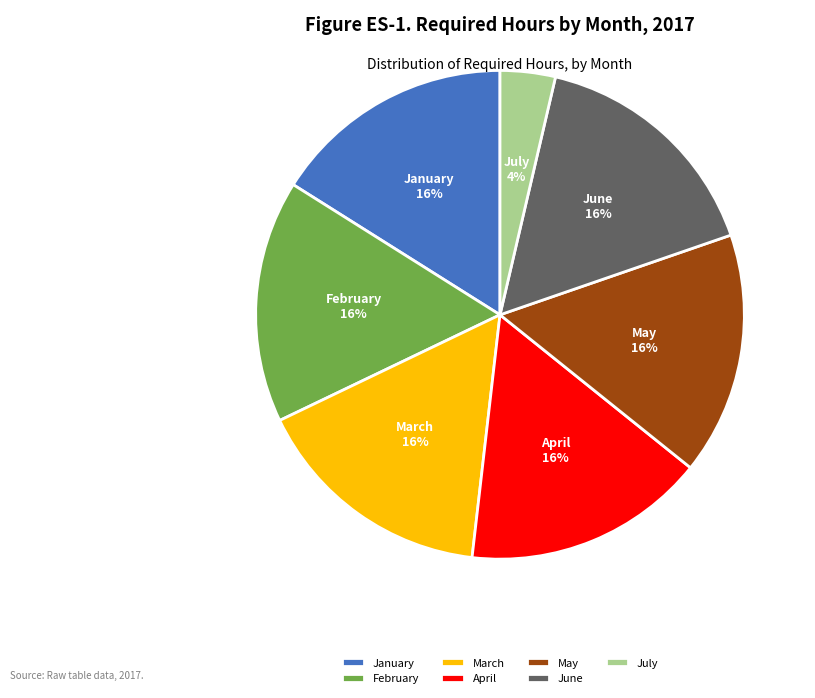

Combined, do April and January account for over 50%?

No